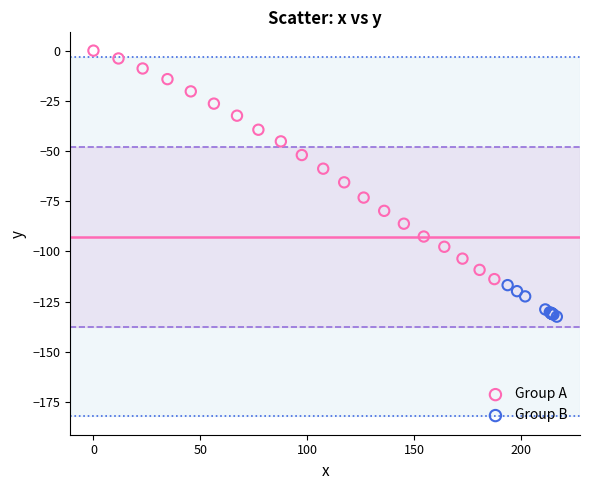

Which series reaches the maximum Y coordinate?

Group A